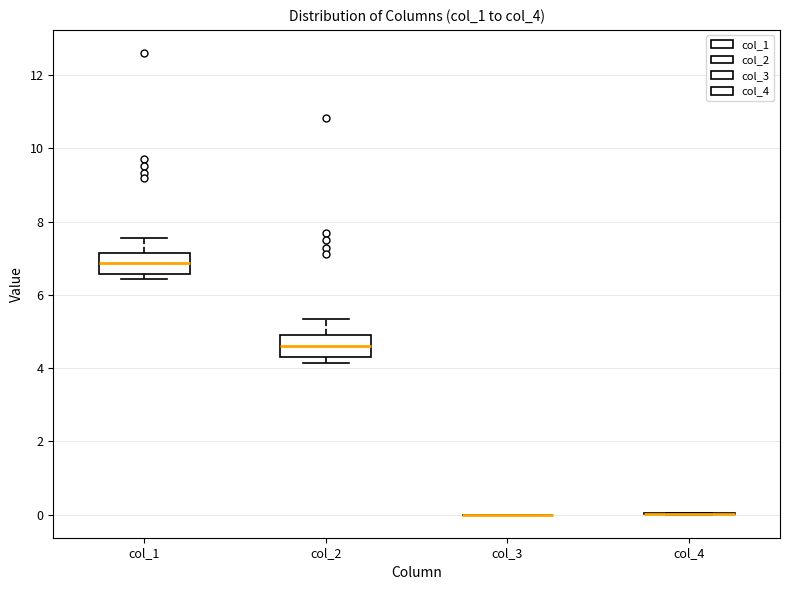

Reading left to right, read every box against the y-axis: the position of its median line, the range the box covers, and the ends of its whiskers. The values are not printed on the chart, so give them approximately, as read against the axis.

col_1: median 6.8, box 6.6 to 7.2, whiskers 6.4 to 7.6
col_2: median 4.6, box 4.2 to 4.8, whiskers 4.2 (just below the box's lower edge) to 5.4
col_3: box collapsed to a line at 0.0, whiskers 0.0 to 0.0
col_4: box collapsed to a line at 0.0, whiskers 0.0 to 0.0